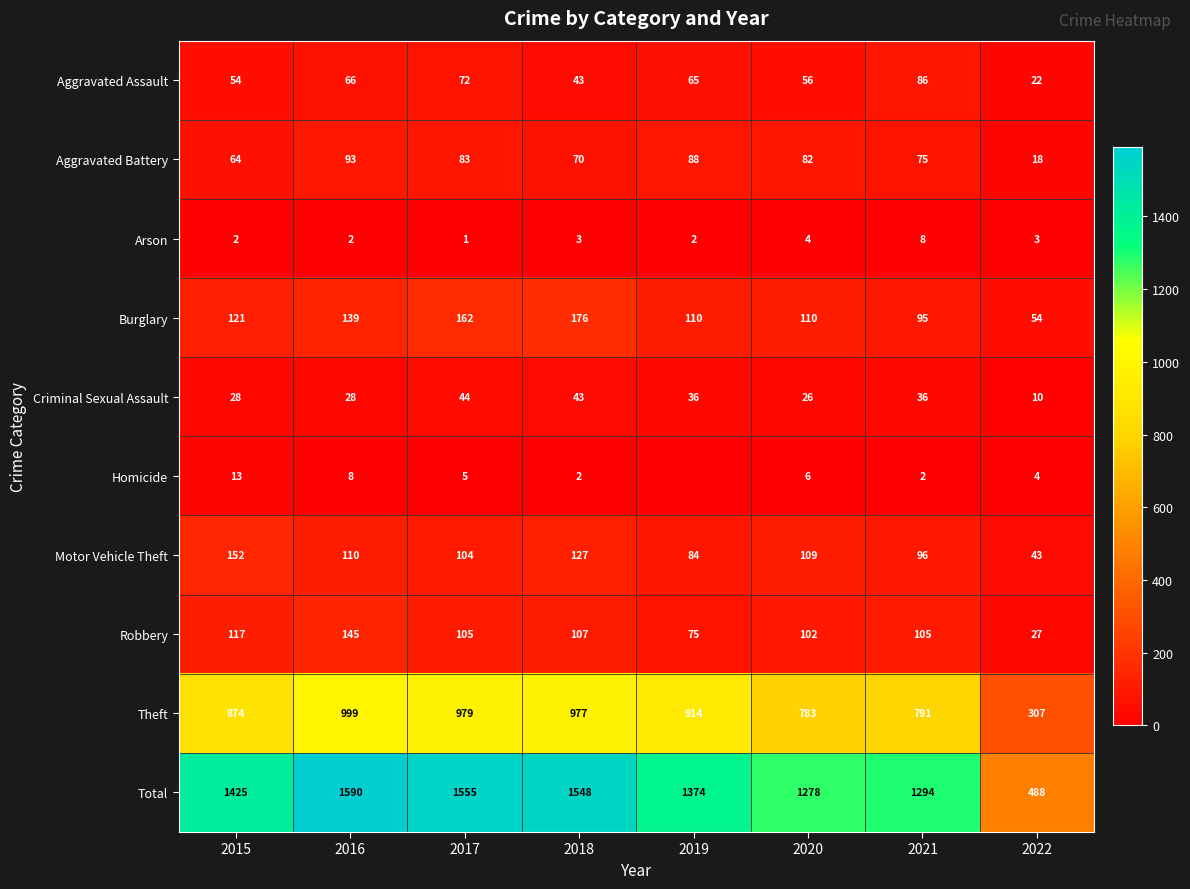

What is the spread (max minus min) of values at 2017?

1554